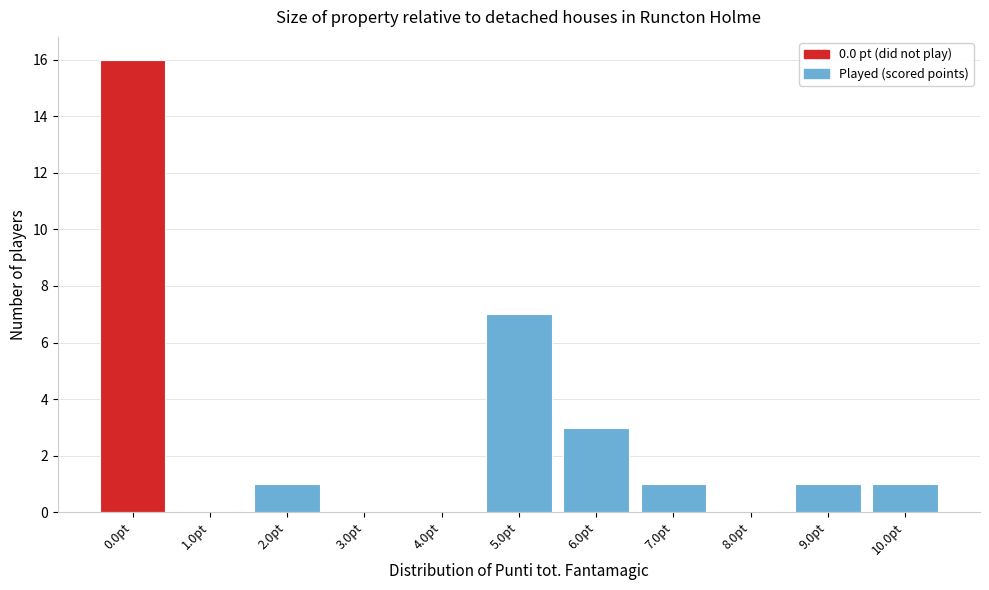

Reading left to right, list all the values displayed in this chart.

0.0pt=16	1.0pt=0	2.0pt=1	3.0pt=0	4.0pt=0	5.0pt=7	6.0pt=3	7.0pt=1	8.0pt=0	9.0pt=1	10.0pt=1